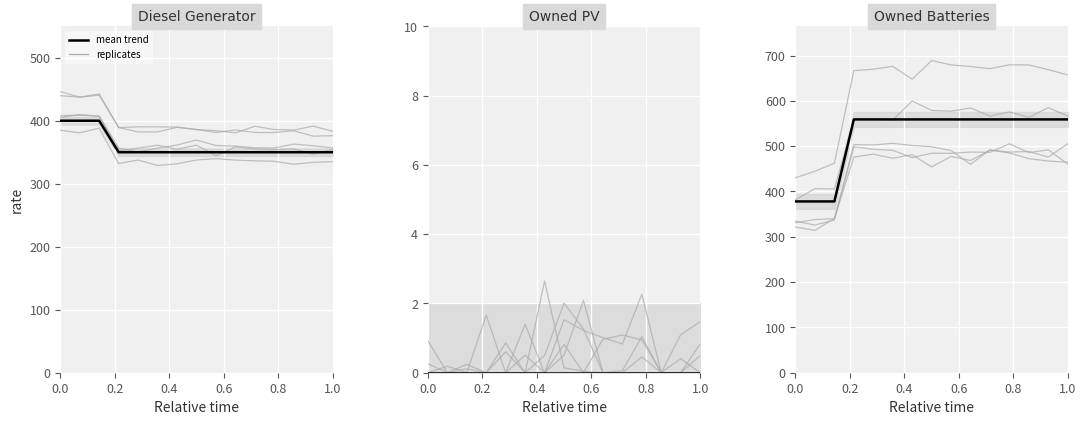

What is the difference between the second highest and minimum values in the Diesel Generator series?

50